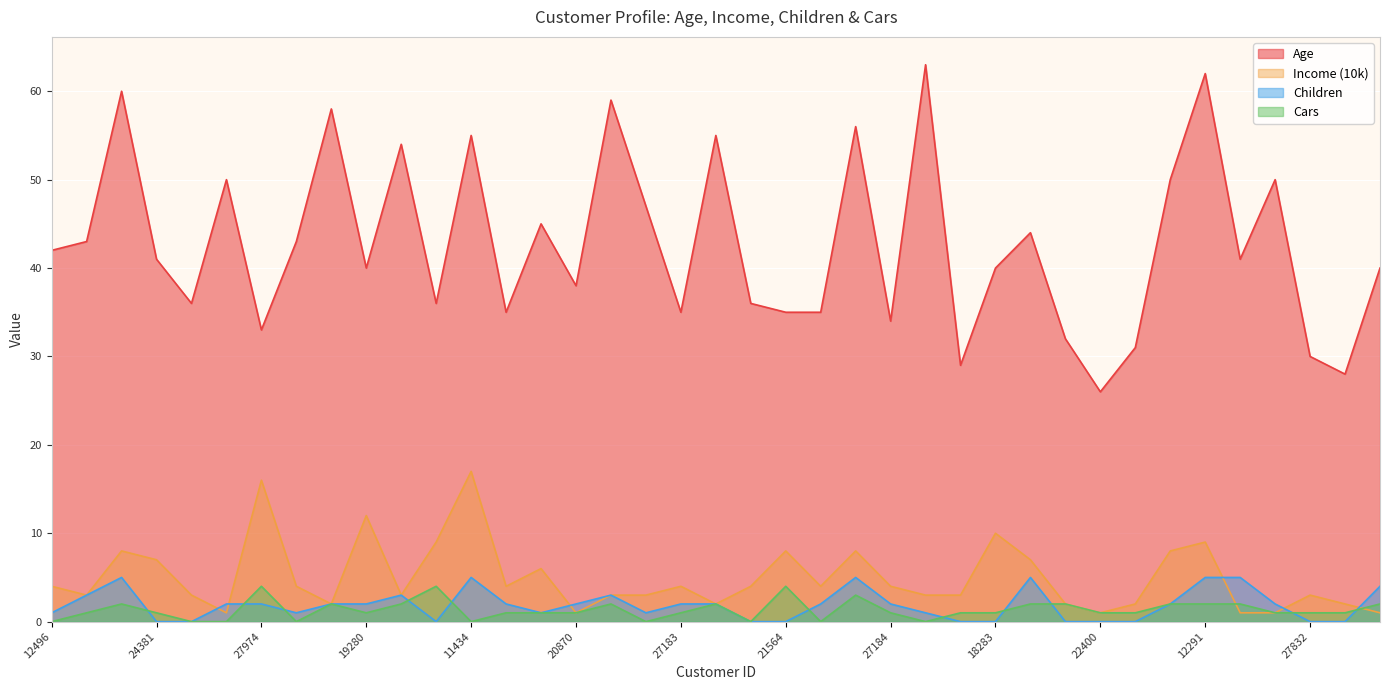

What is the total value across all series at 19280?

55